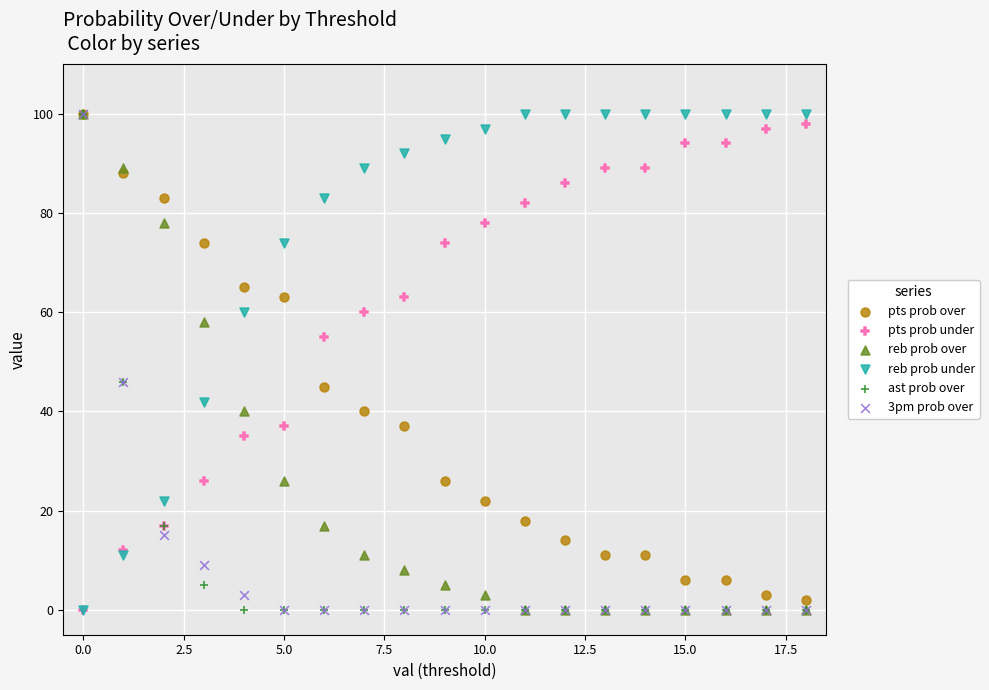

What are all the series names shown in the legend?

pts prob over, pts prob under, reb prob over, reb prob under, ast prob over, 3pm prob over